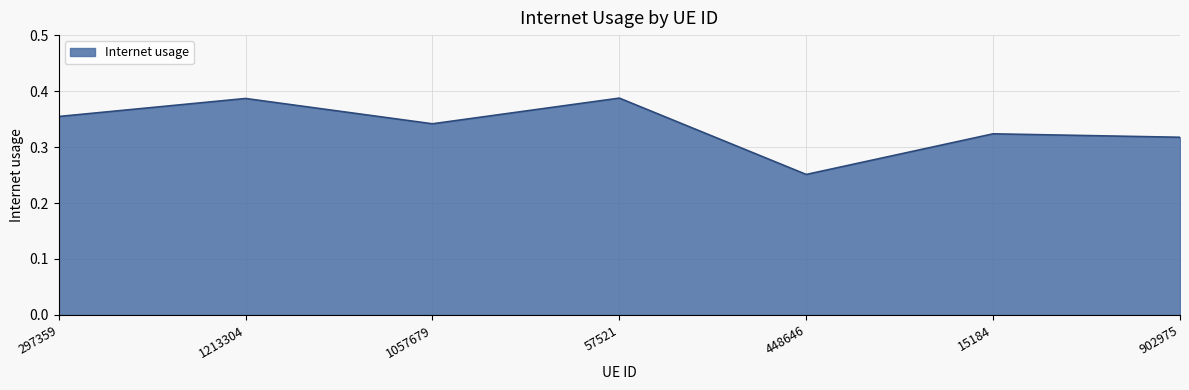

How many lines are shown in the chart?

1